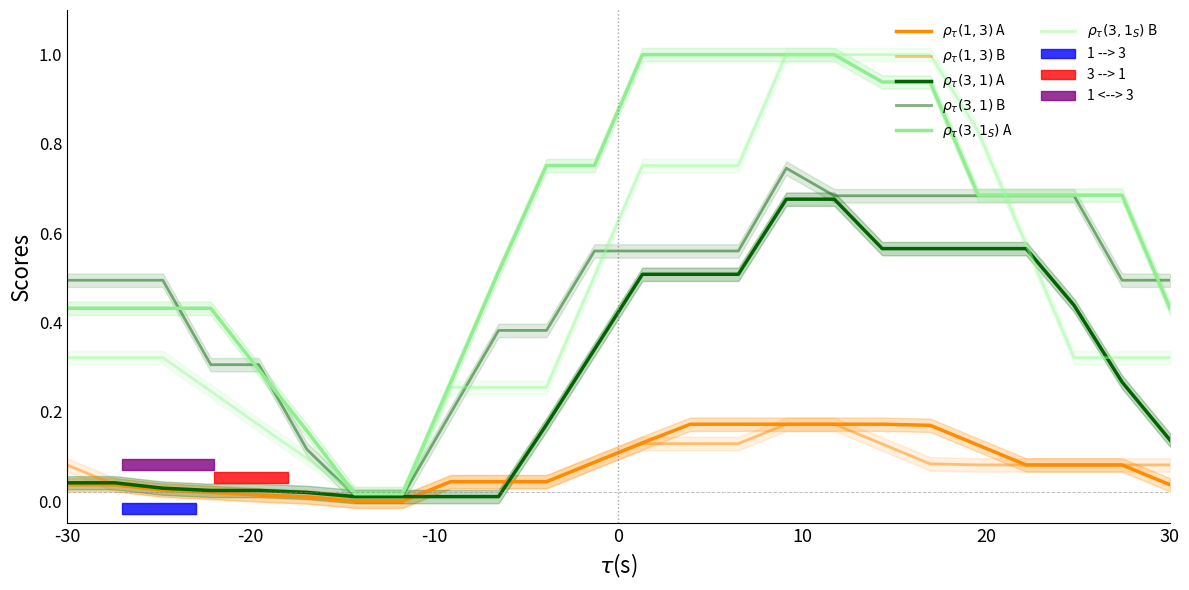

Which has a higher value, -30 or -20?

-30